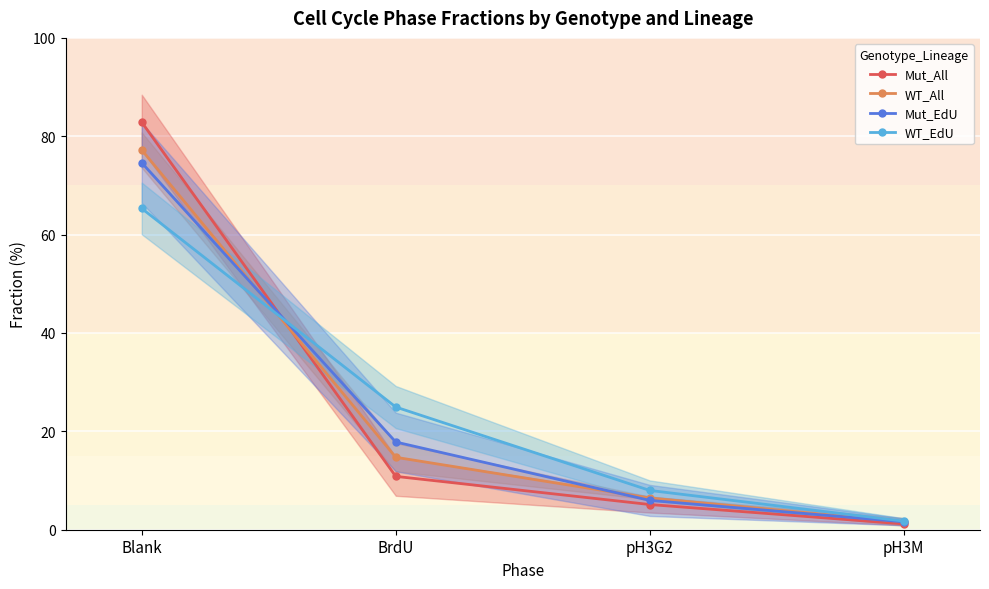

What position from the right is pH3G2?

2